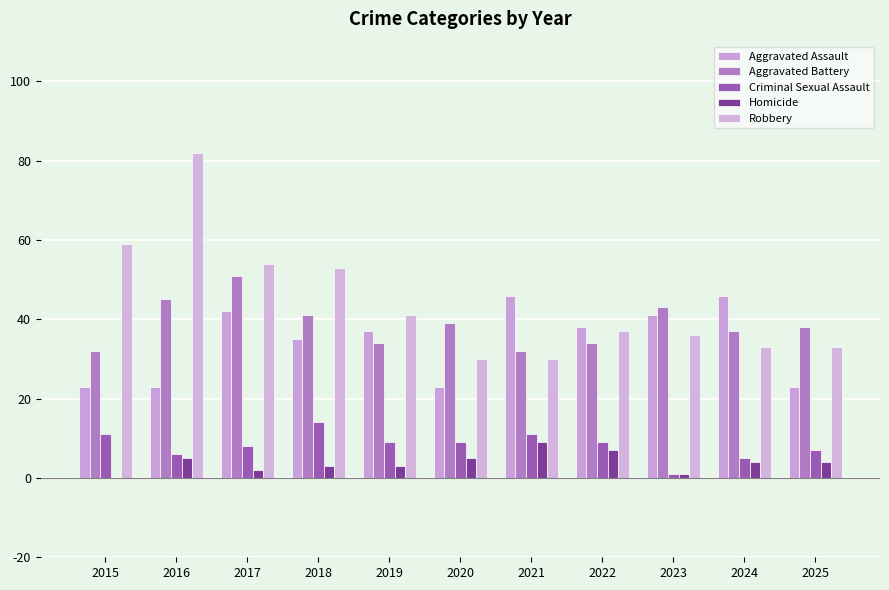

What is the maximum value for Robbery?

82